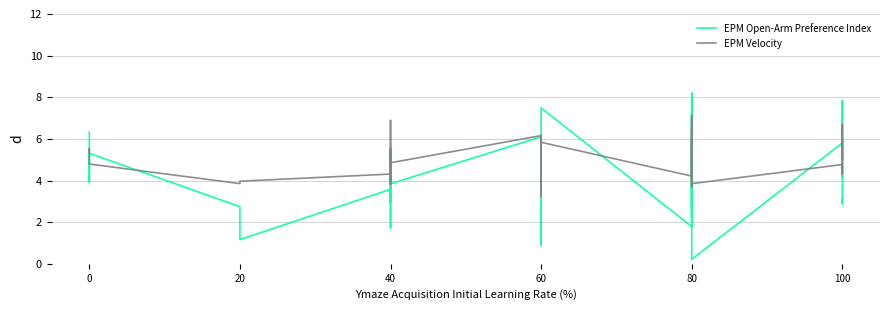

What is the value of the EPM Open-Arm Preference Index point at the 23rd from the left?

2.4